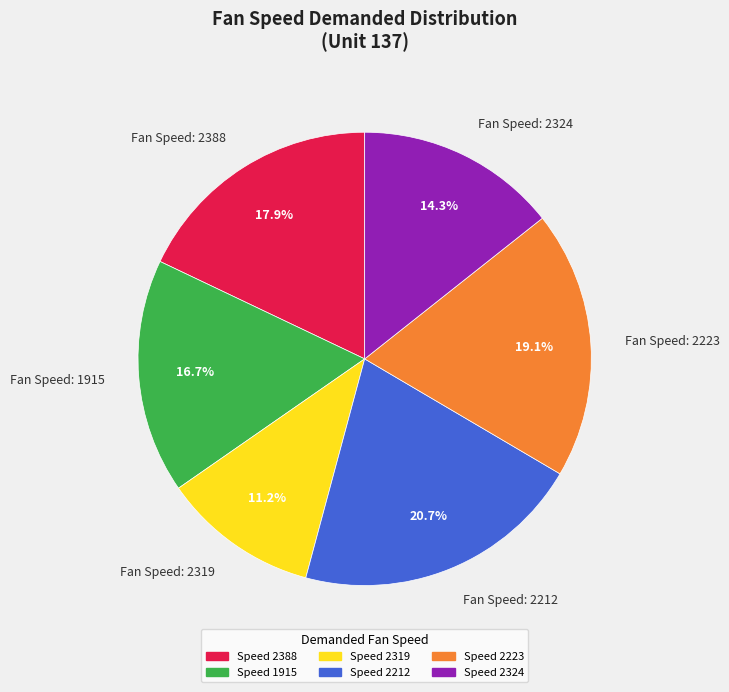

Is there any slice that represents more than half of the pie?

No